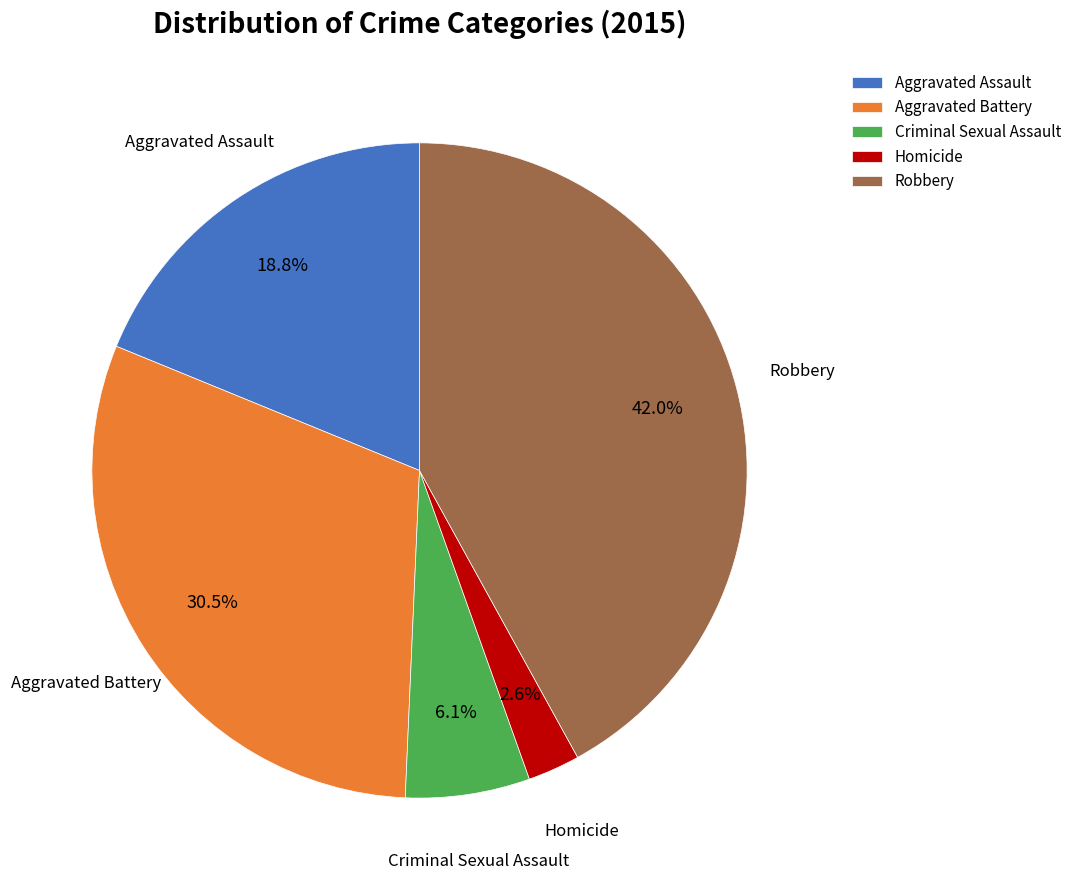

Does any single category account for the majority?

No